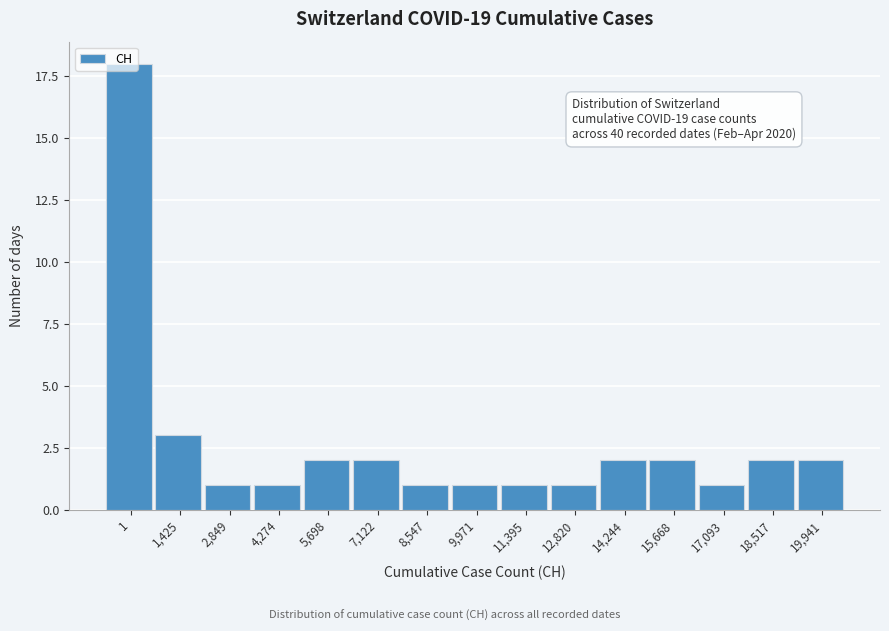

What is the difference between the maximum and minimum values?

17